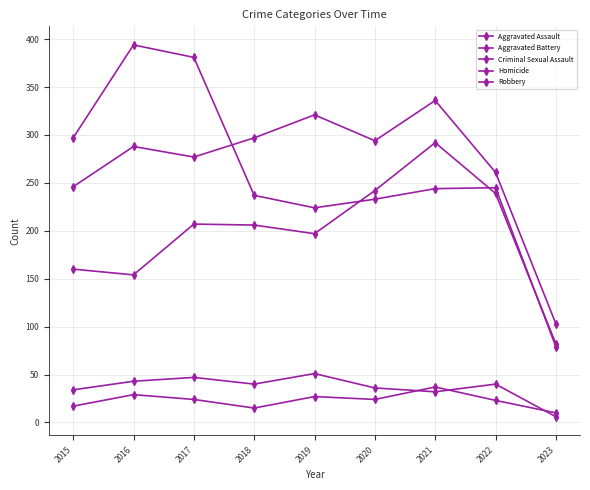

Read the Homicide value at 2018.

15